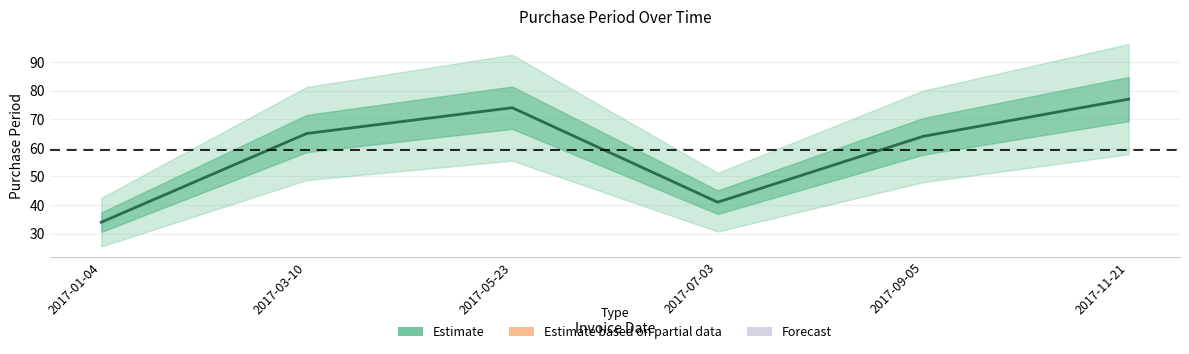

List the labels in order of value, largest first.

2017-11-21, 2017-05-23, 2017-03-10, 2017-09-05, 2017-07-03, 2017-01-04